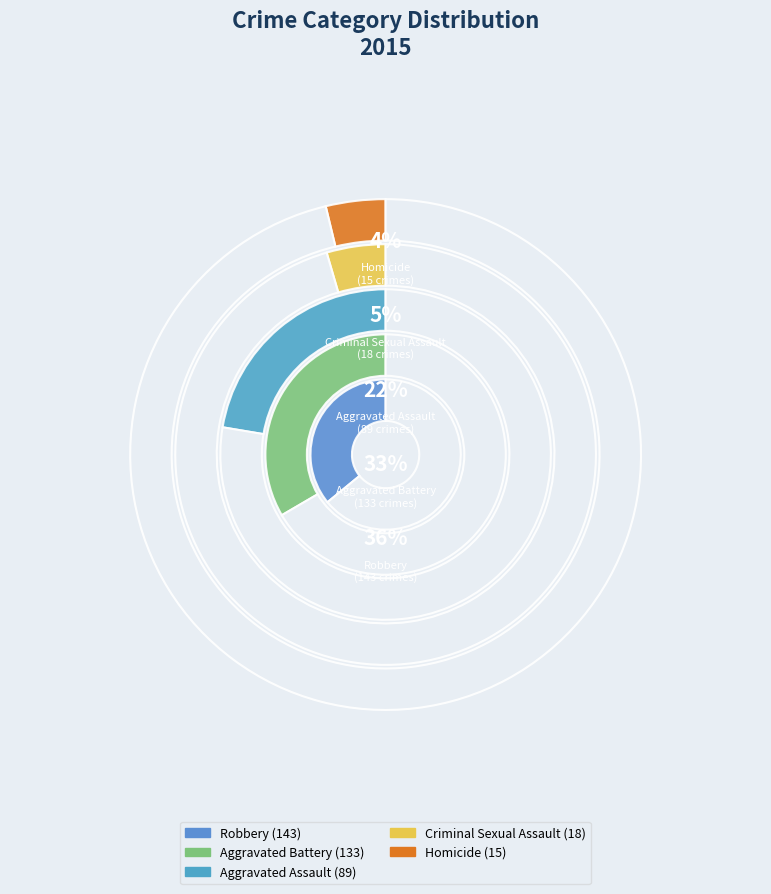

To the nearest percent, what percentage of the pie is Aggravated Battery?

33%